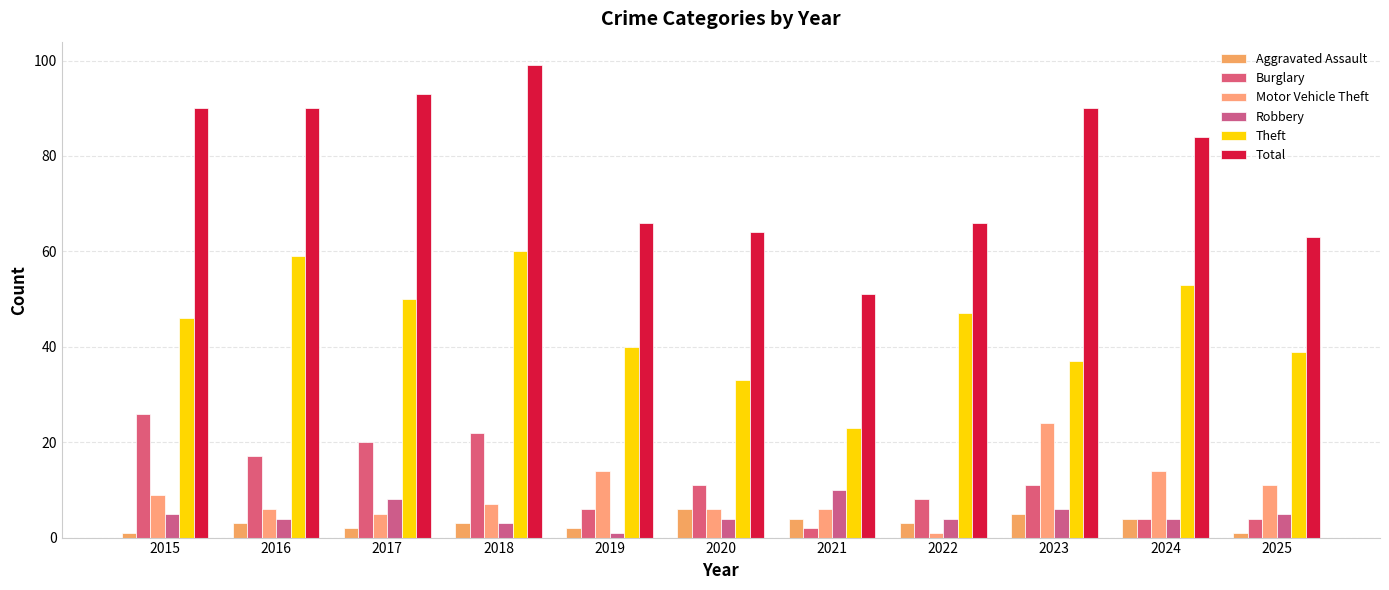

List the series in order of their peak value, lowest first.

Aggravated Assault, Robbery, Motor Vehicle Theft, Burglary, Theft, Total